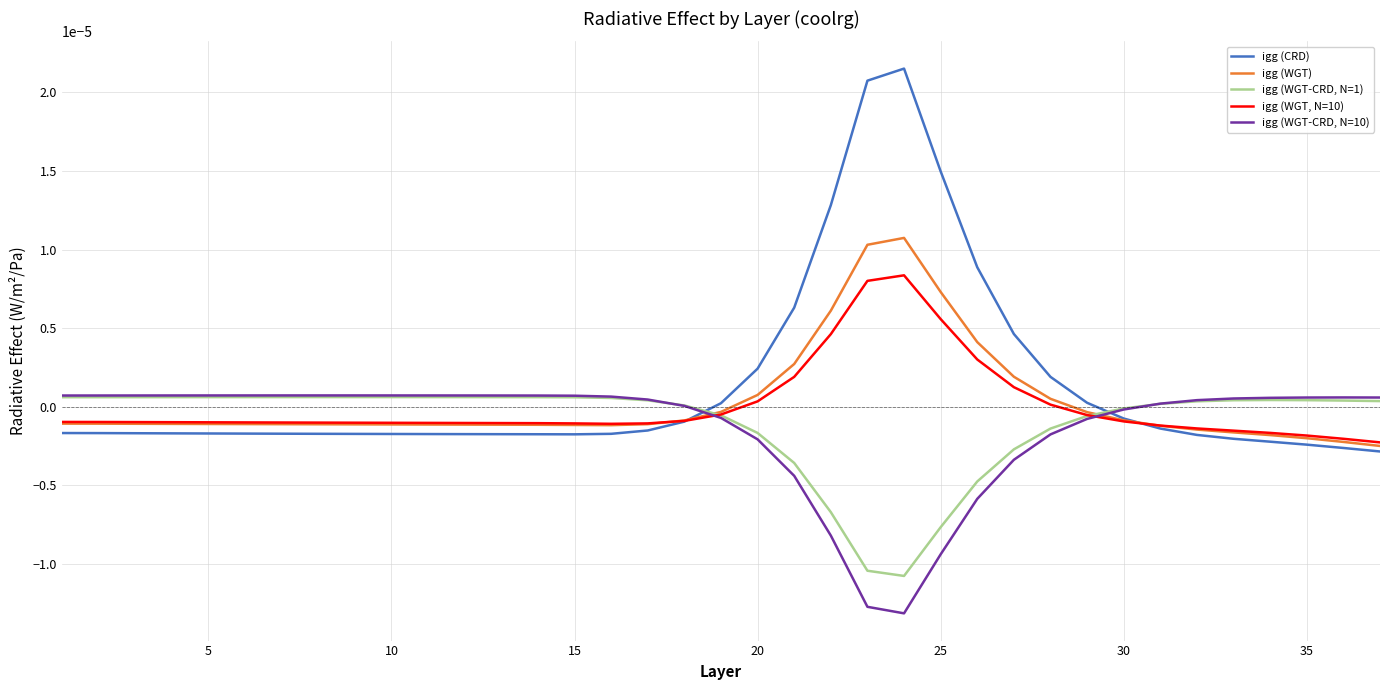

Which series has the largest range (max minus min)?

igg (CRD)